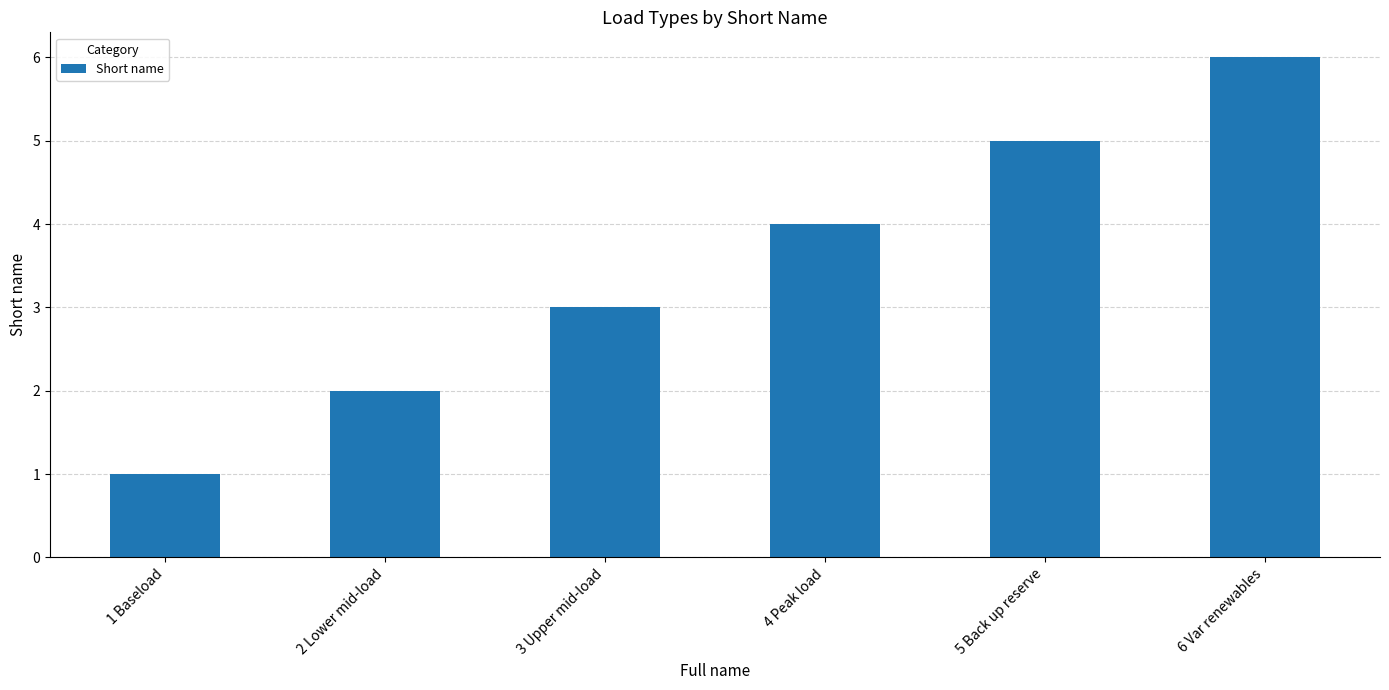

What is the ratio of the value at 3 Upper mid-load to the value at 1 Baseload?

3.0